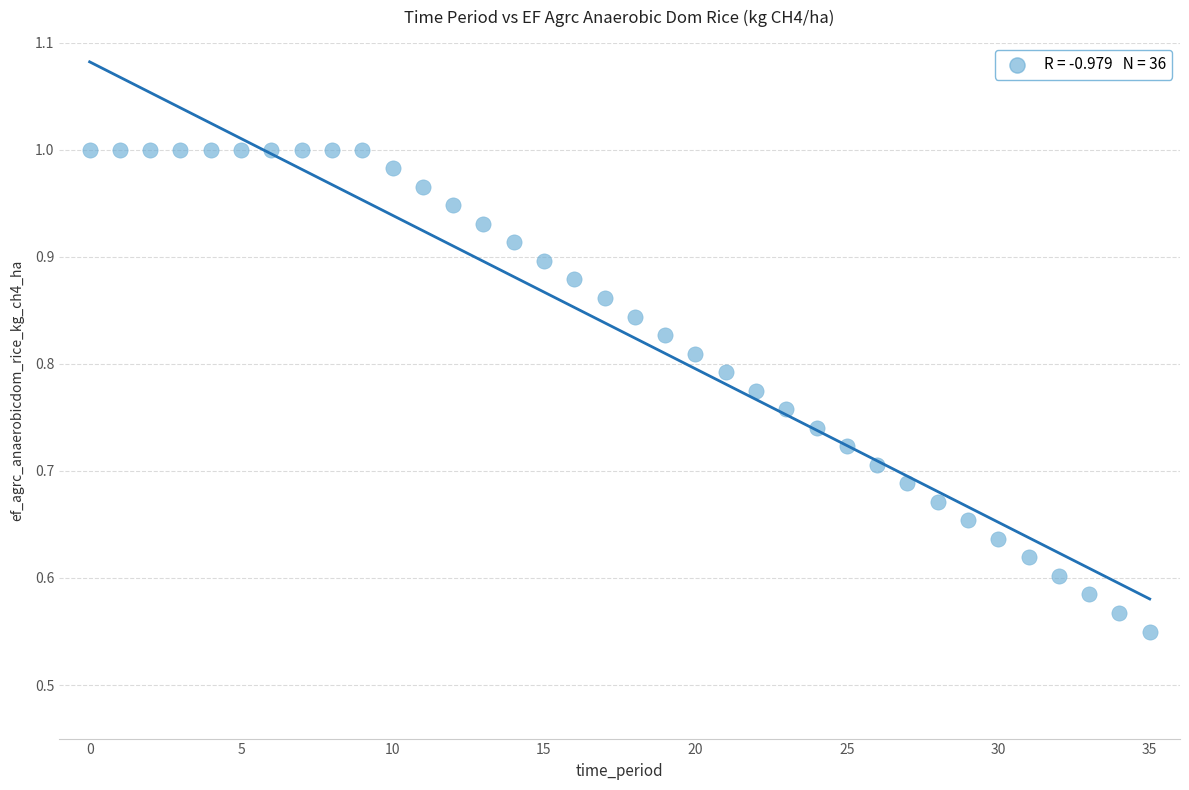

Count the number of points in this scatter plot.

36